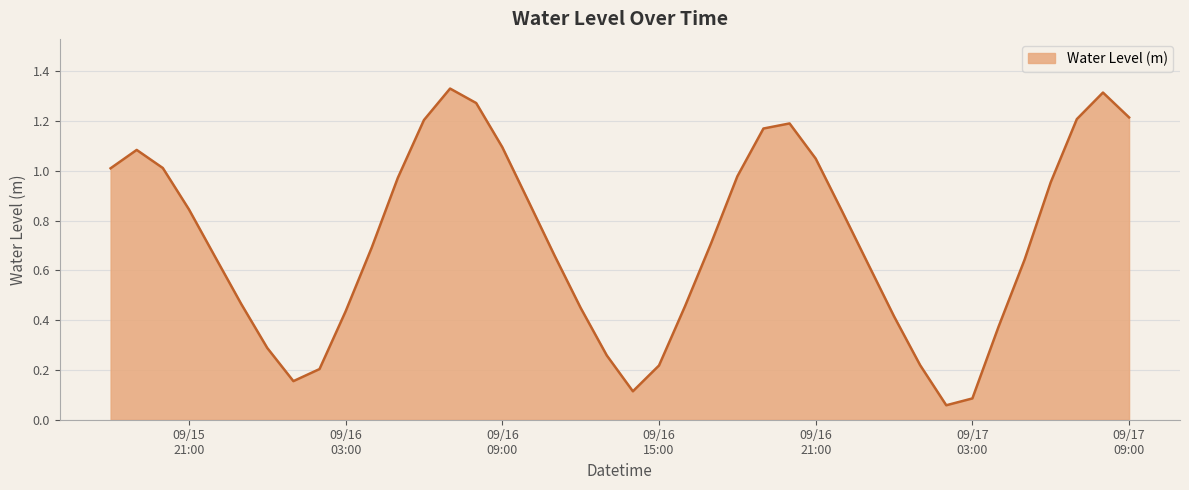

Does the chart display data point markers on the line(s)?

No